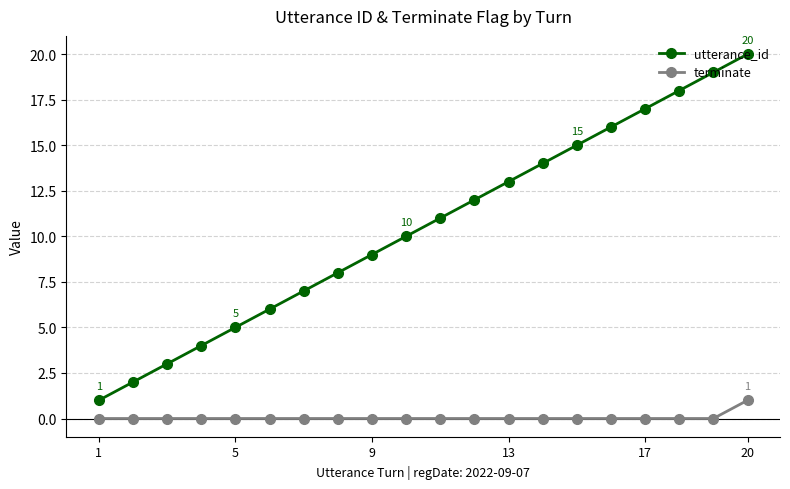

True or false: utterance_id and terminate cross at least once.

False